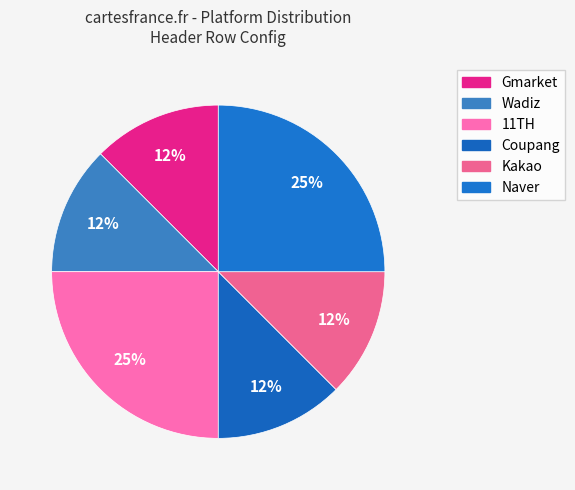

How many slices are in this pie chart?

6